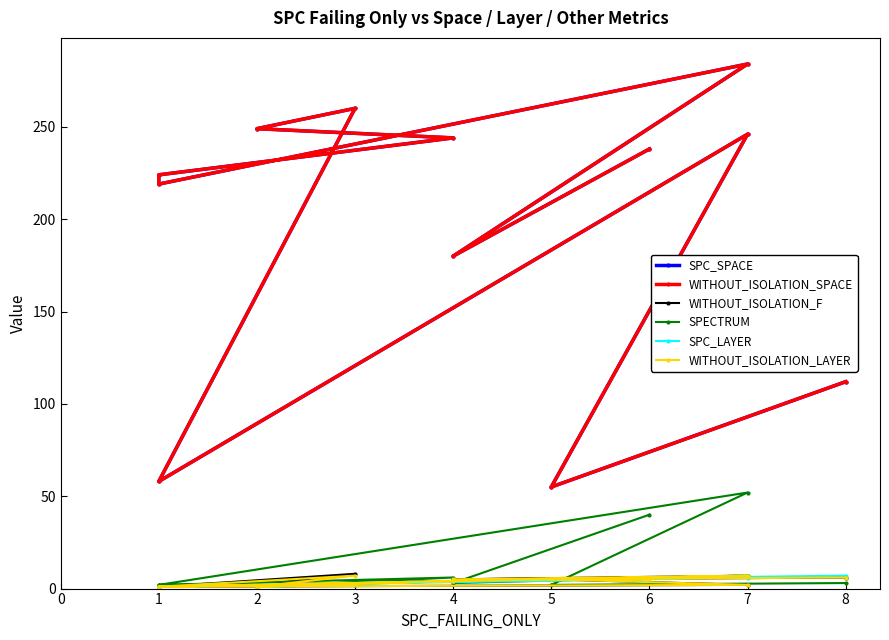

How many values in the WITHOUT_ISOLATION_LAYER series exceed 5?

3